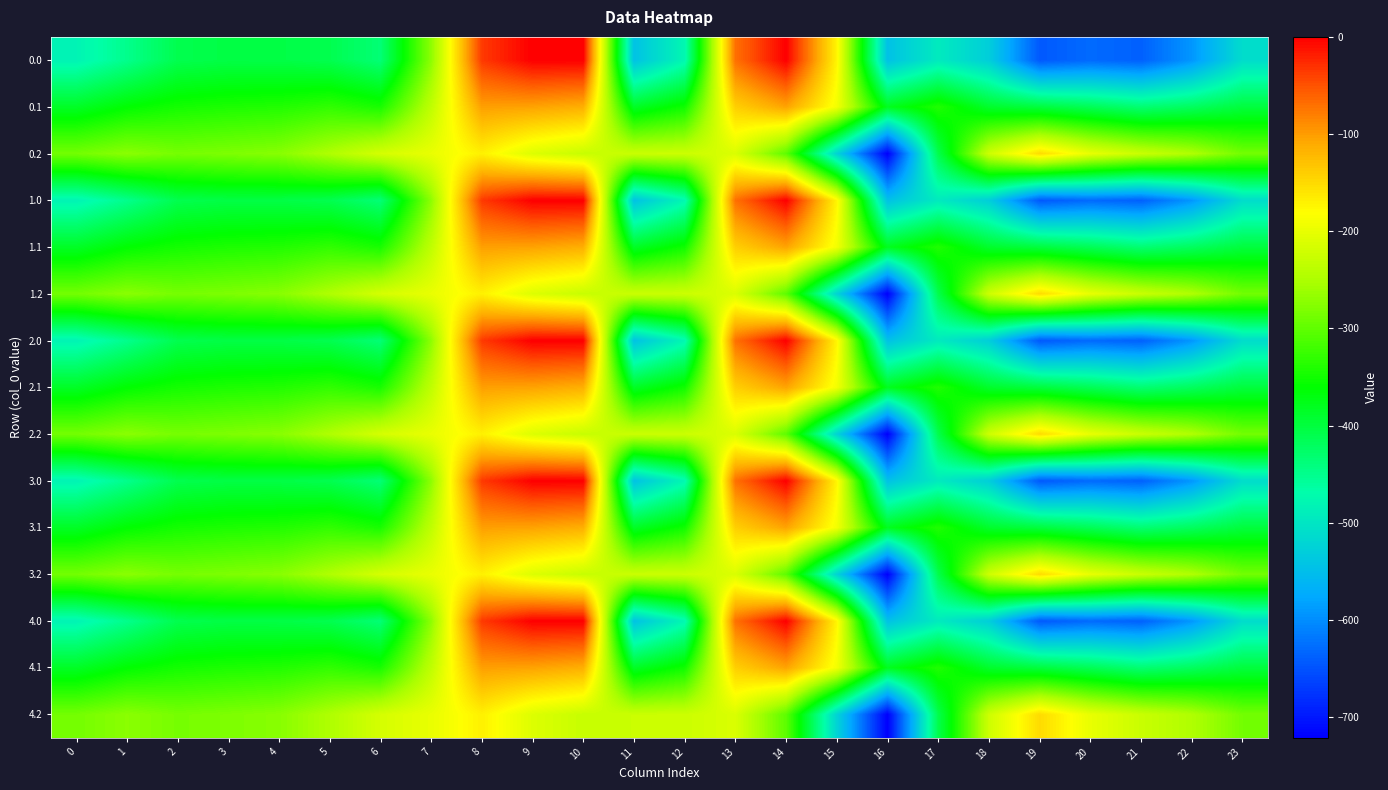

Rank the series by their maximum value, from lowest to highest.

0.2, 1.2, 2.2, 3.2, 4.2, 0.1, 1.1, 2.1, 3.1, 4.1, 0.0, 1.0, 2.0, 3.0, 4.0